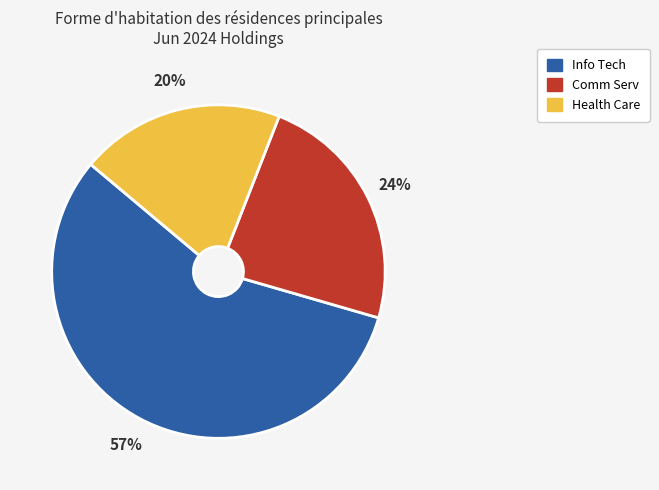

Does any single category account for the majority?

Yes